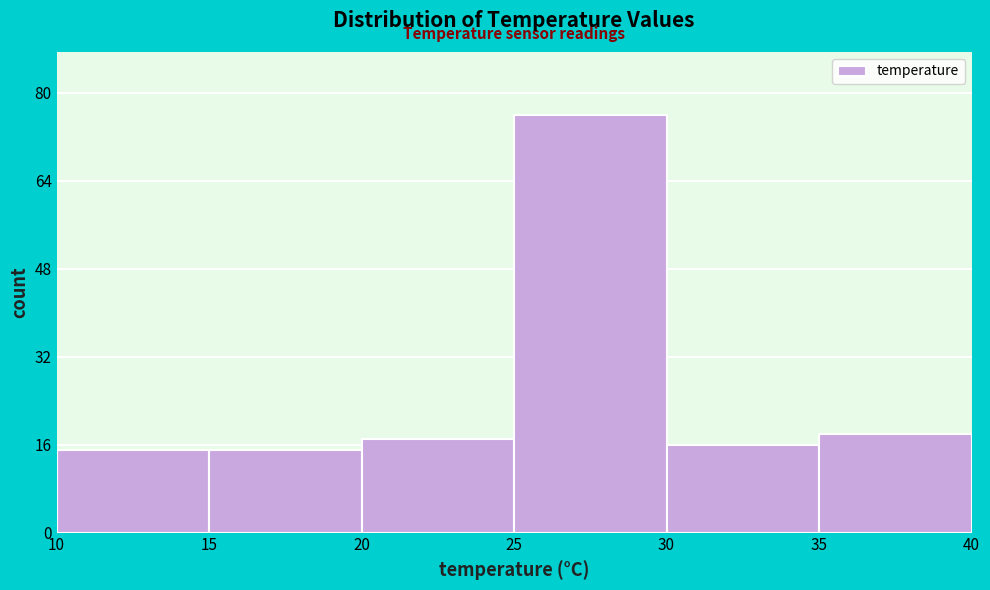

What is the height of the bar covering 35 to 40 on the x-axis? The values are not printed on the chart, so give them approximately, as read against the axis.

18